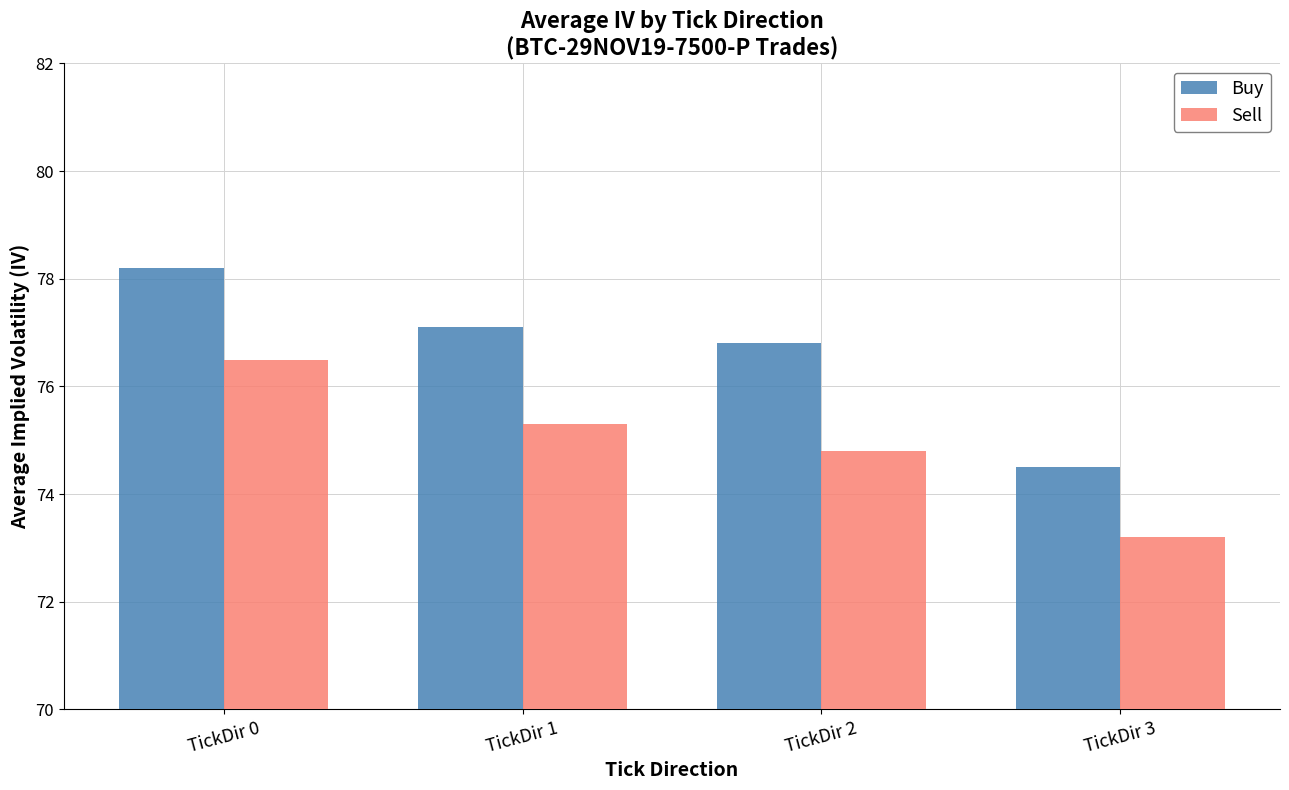

What is the maximum value for Sell?

76.5